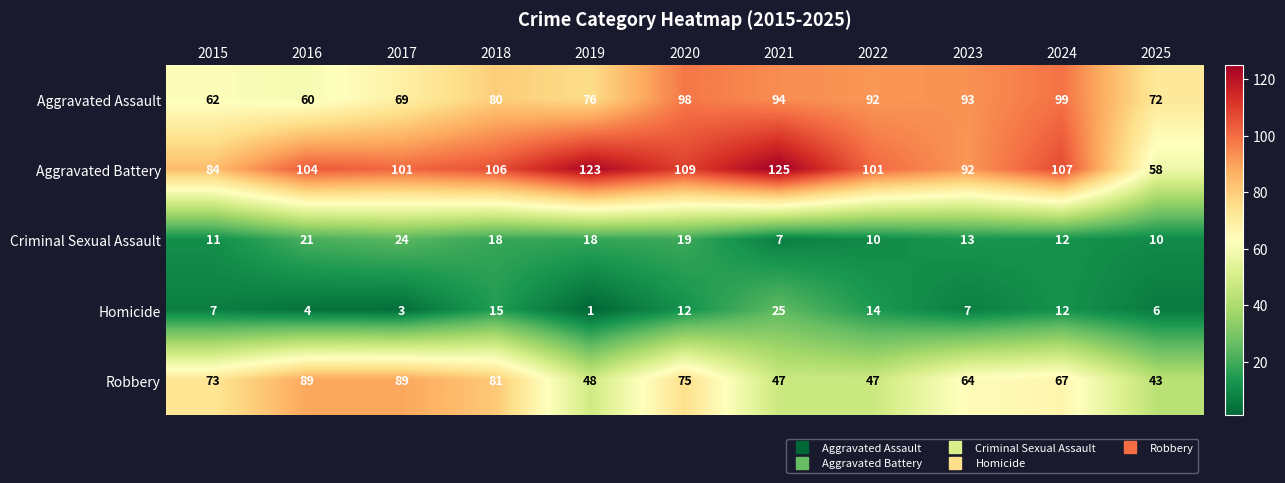

Count the number of categories in the chart.

11